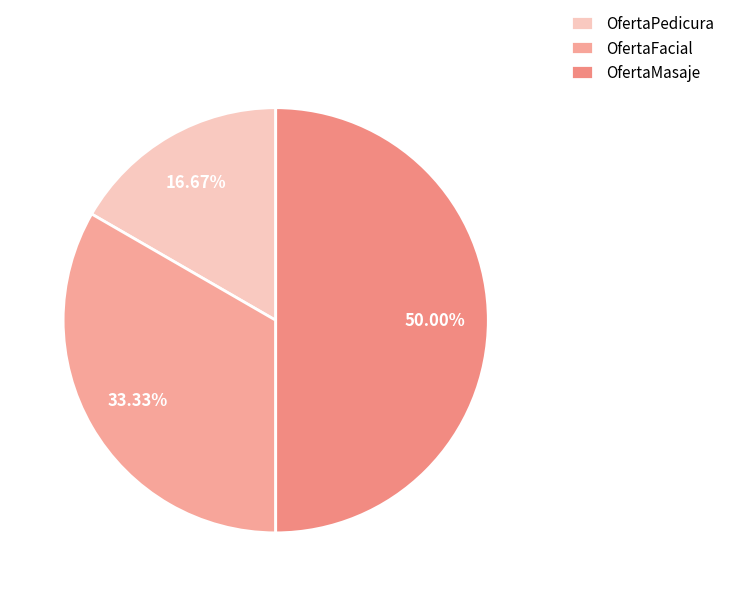

True or false: OfertaFacial accounts for 48% of the total.

False